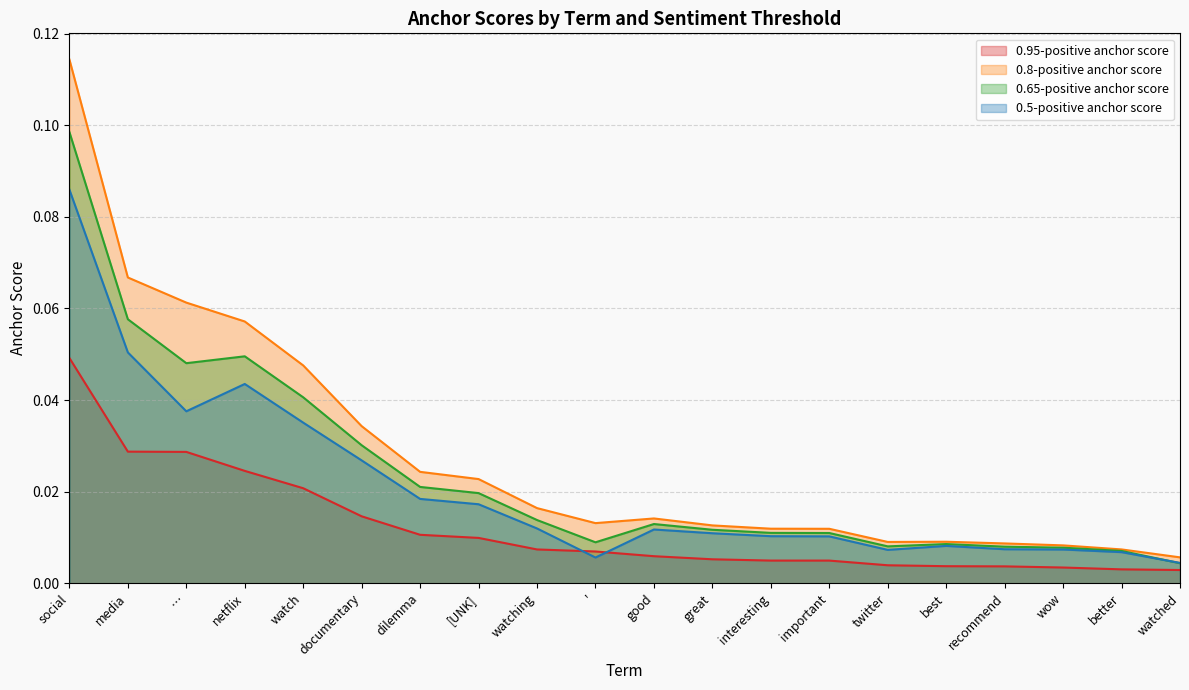

True or false: 0.5-positive anchor score and 0.65-positive anchor score intersect in this chart.

True